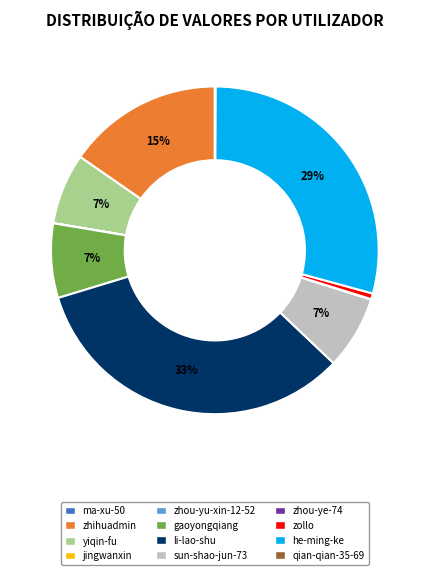

What is the largest slice in the pie chart?

li-lao-shu